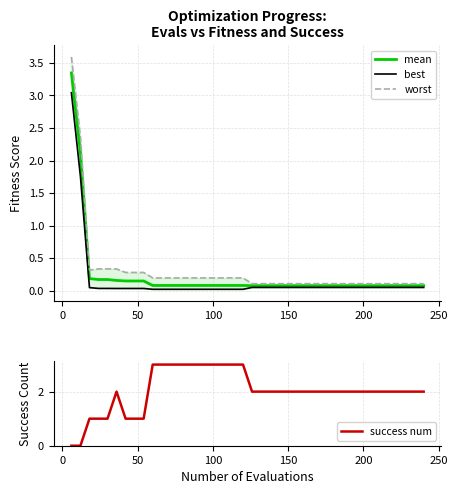

What is the difference between the maximum and minimum values in the mean series?

3.3